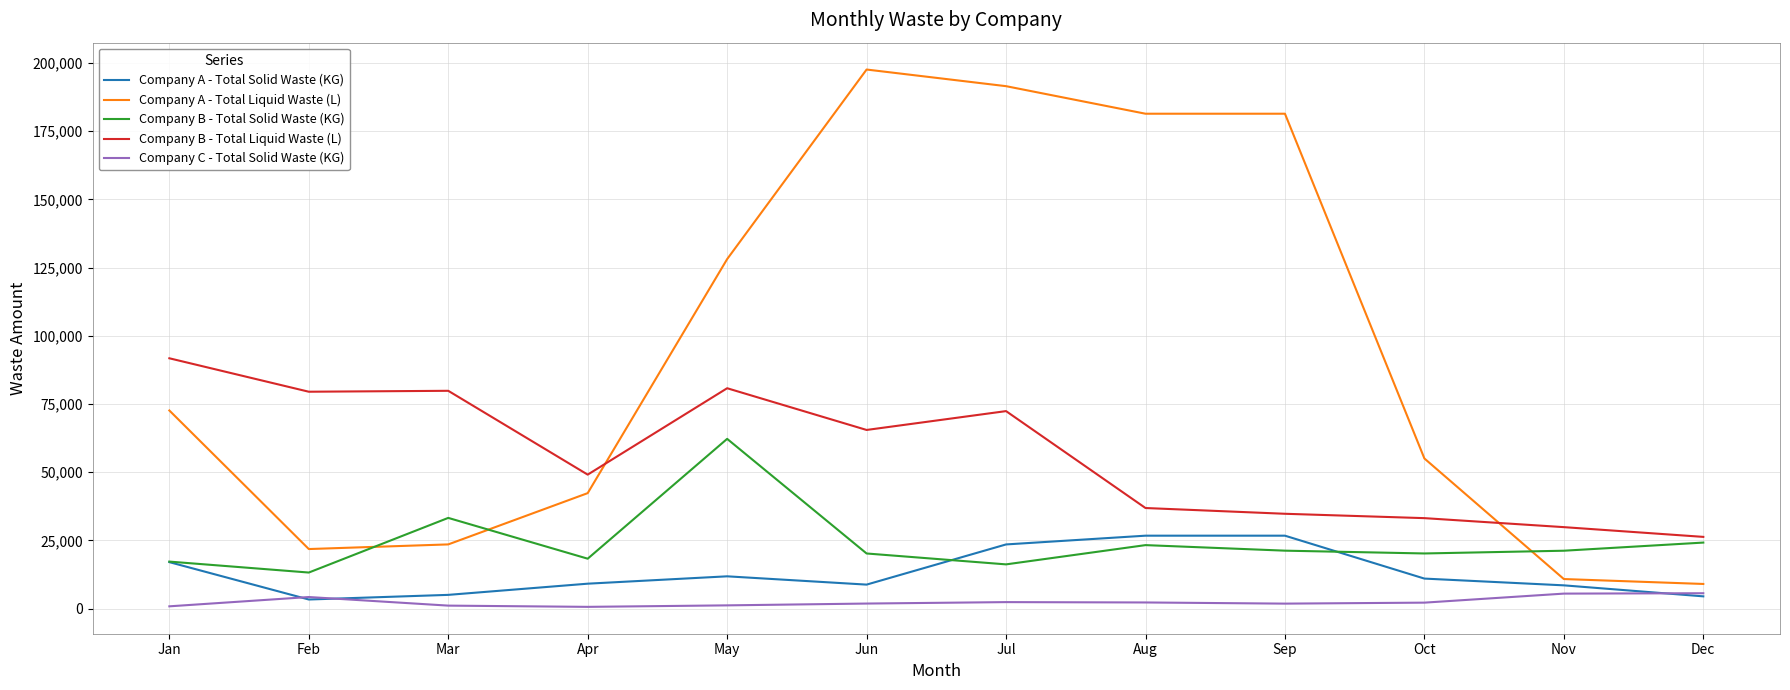

What is the greatest value displayed?

197600